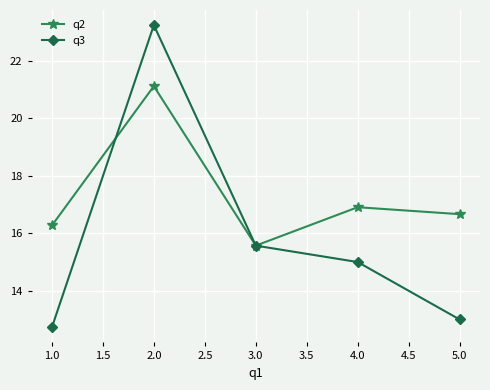

What is the value of the q3 point at the 4th from the left?

15.0